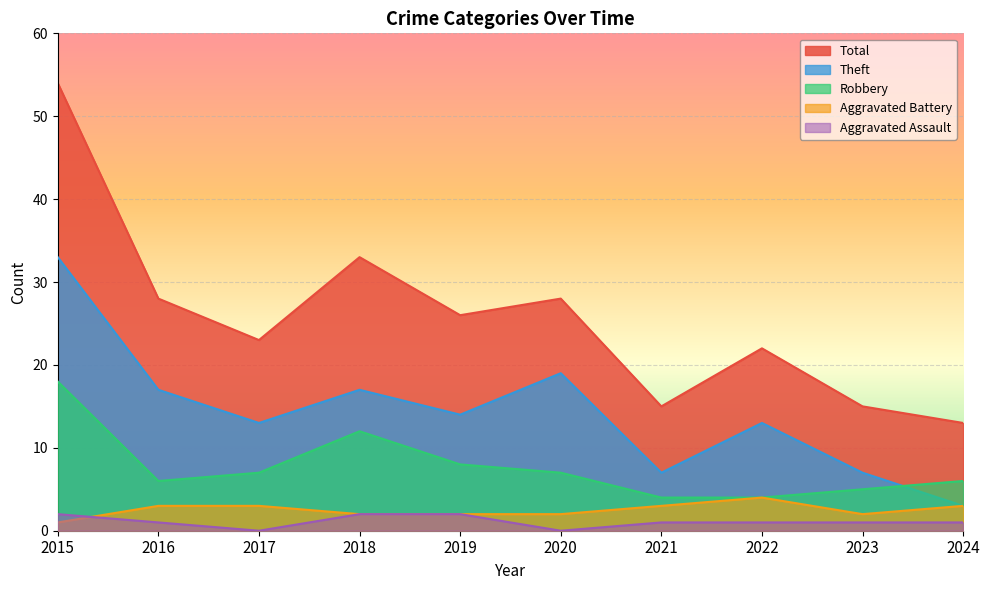

Reading left to right, what are all the values shown in this chart?

Aggravated Assault: 2015=2	2016=1	2017=0	2018=2	2019=2	2020=0	2021=1	2022=1	2023=1	2024=1
Aggravated Battery: 2015=1	2016=3	2017=3	2018=2	2019=2	2020=2	2021=3	2022=4	2023=2	2024=3
Robbery: 2015=18	2016=6	2017=7	2018=12	2019=8	2020=7	2021=4	2022=4	2023=5	2024=6
Theft: 2015=33	2016=17	2017=13	2018=17	2019=14	2020=19	2021=7	2022=13	2023=7	2024=3
Total: 2015=54	2016=28	2017=23	2018=33	2019=26	2020=28	2021=15	2022=22	2023=15	2024=13